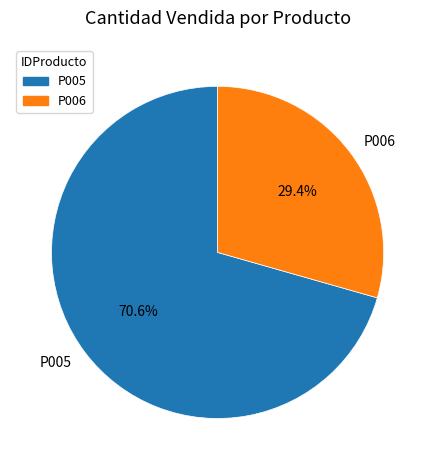

Between P006 and P005, which is larger?

P005